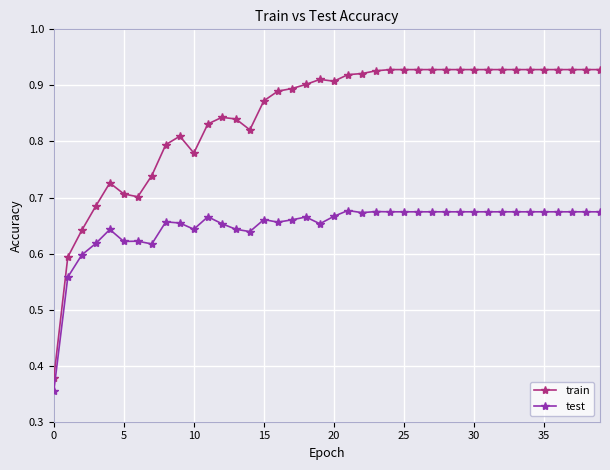

True or false: train has more than 1 interior local peaks.

True